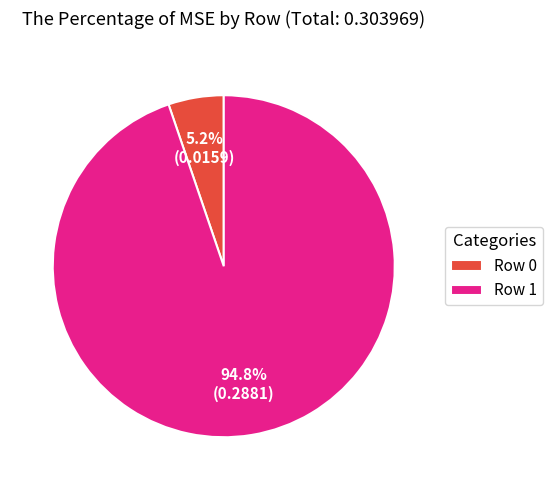

Which category has the biggest portion of the pie?

Row 1